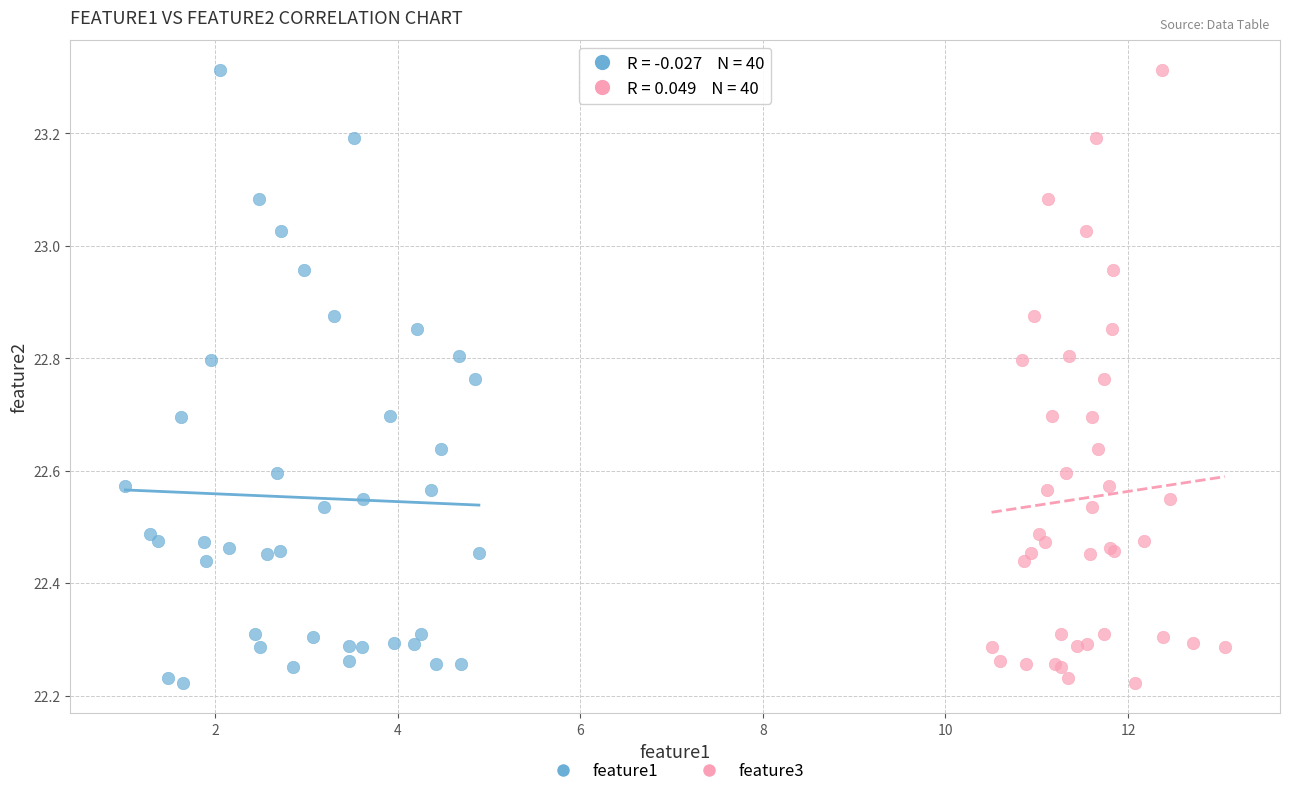

What are all the series names shown in the legend?

feature1, feature3